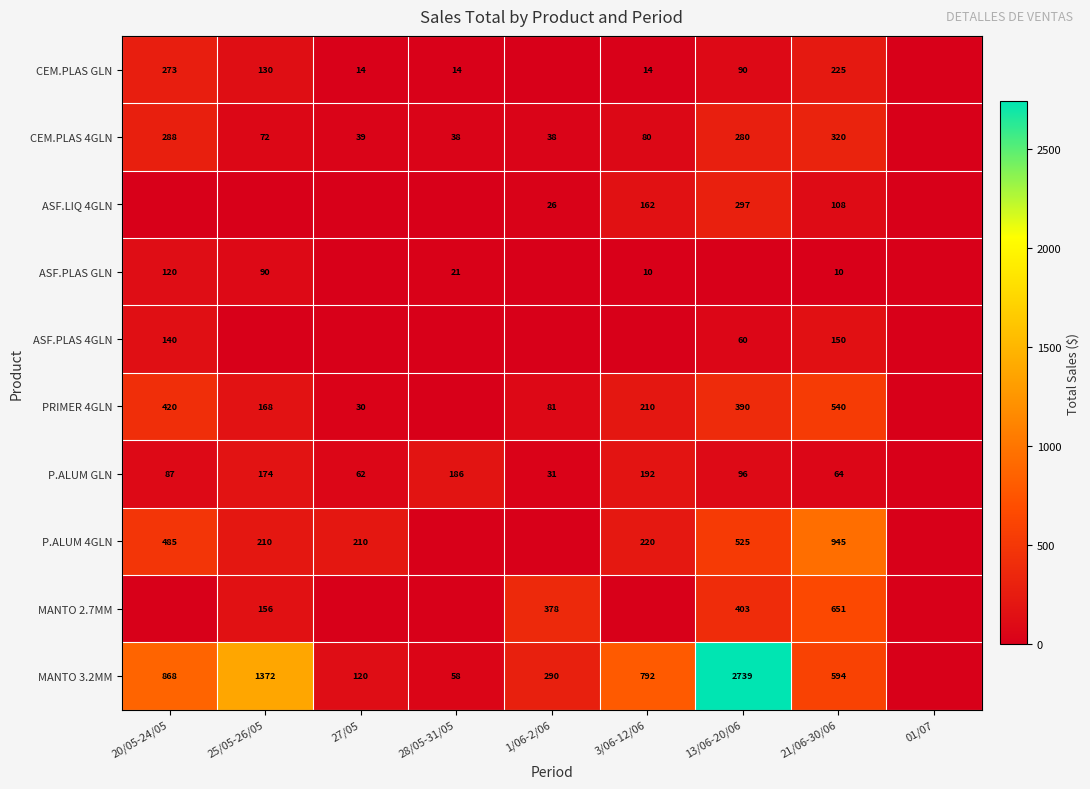

What is the difference between the CEM.PLAS 4GLN values at 20/05-24/05 and 1/06-2/06?

250